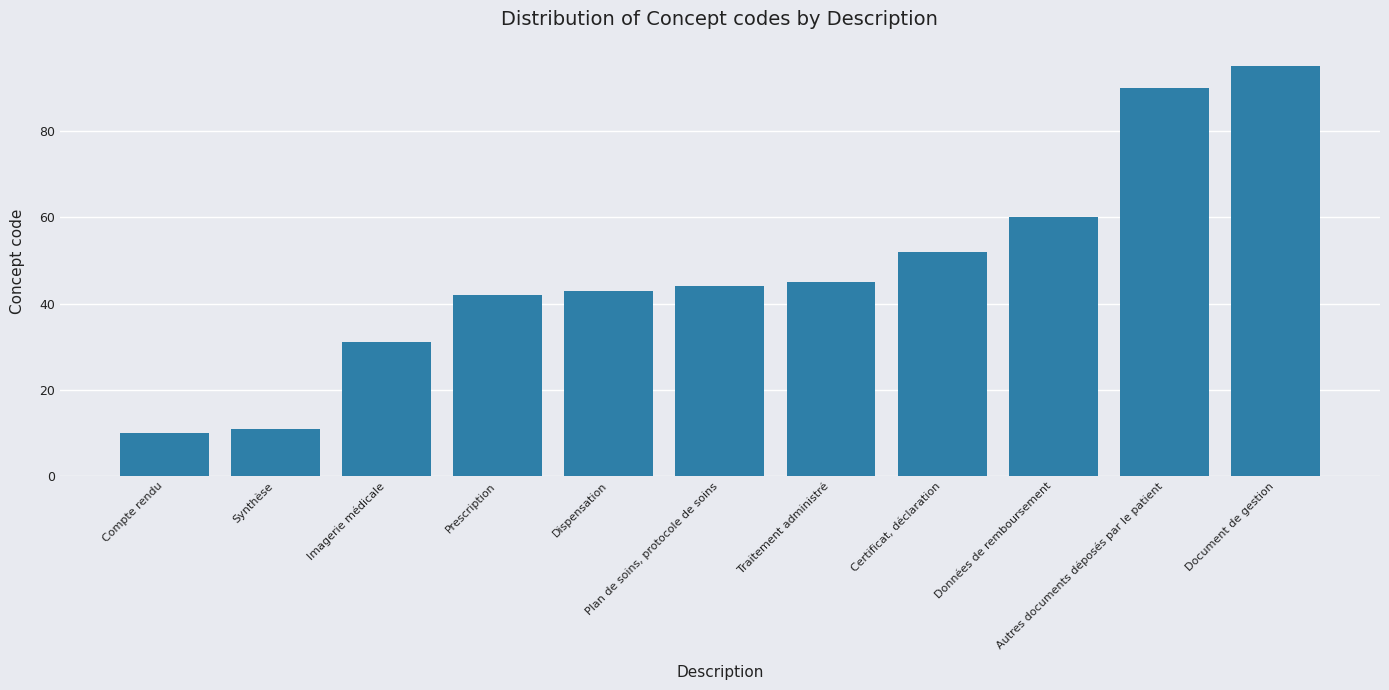

The chart shows a value of 45 at Traitement administré. True or false?

True